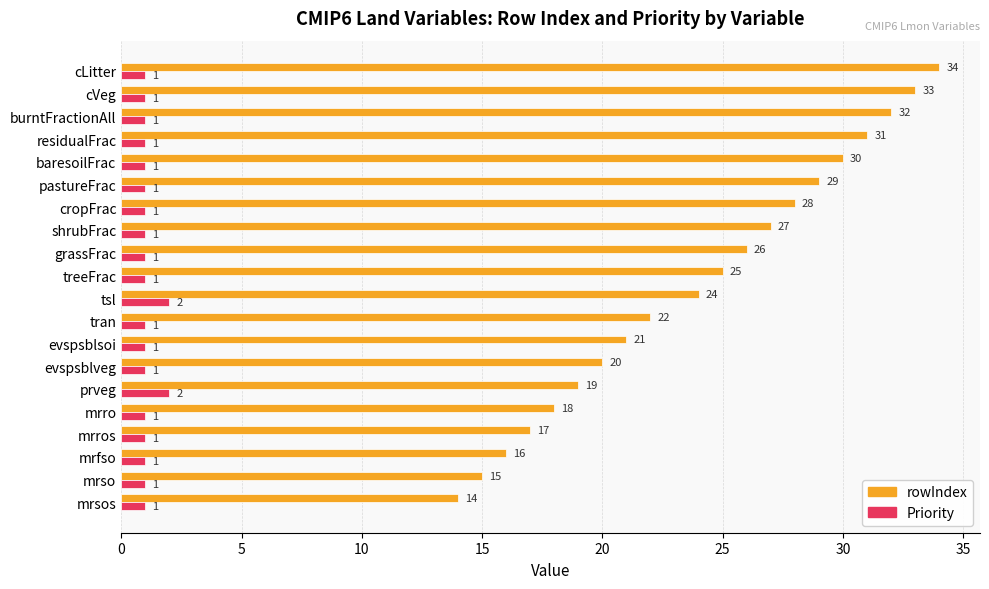

The value of rowIndex at prveg is 11. True or false?

False